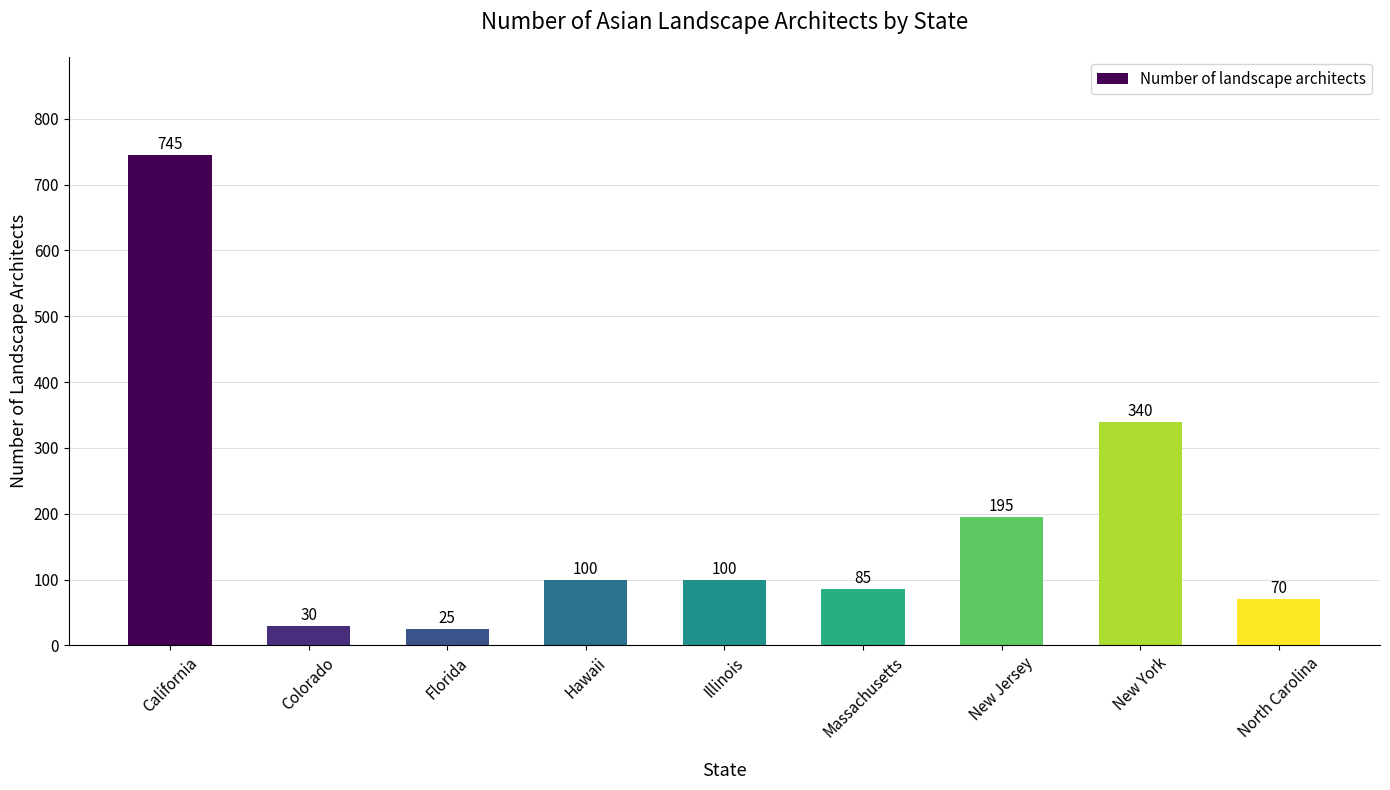

What is the label of the 6th bar from the left?

Massachusetts